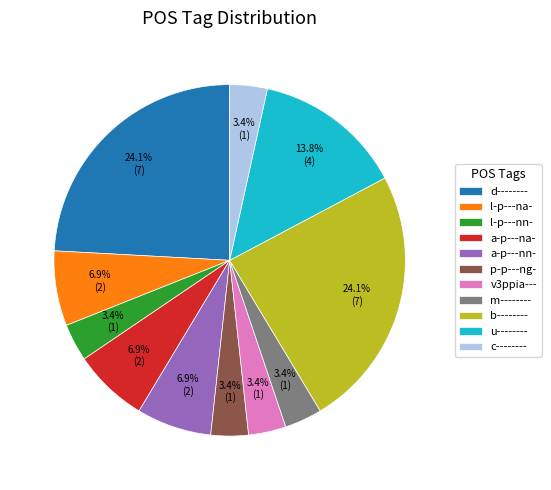

How many segments does this pie chart have?

11